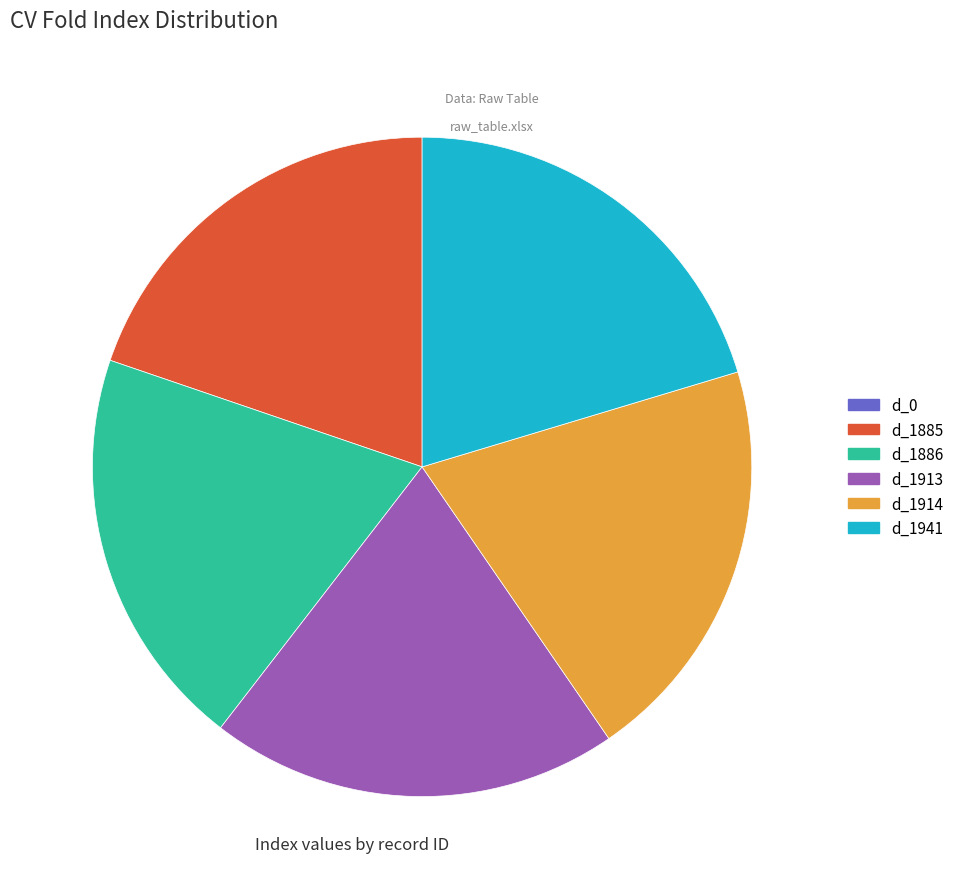

Does any single category account for the majority?

No